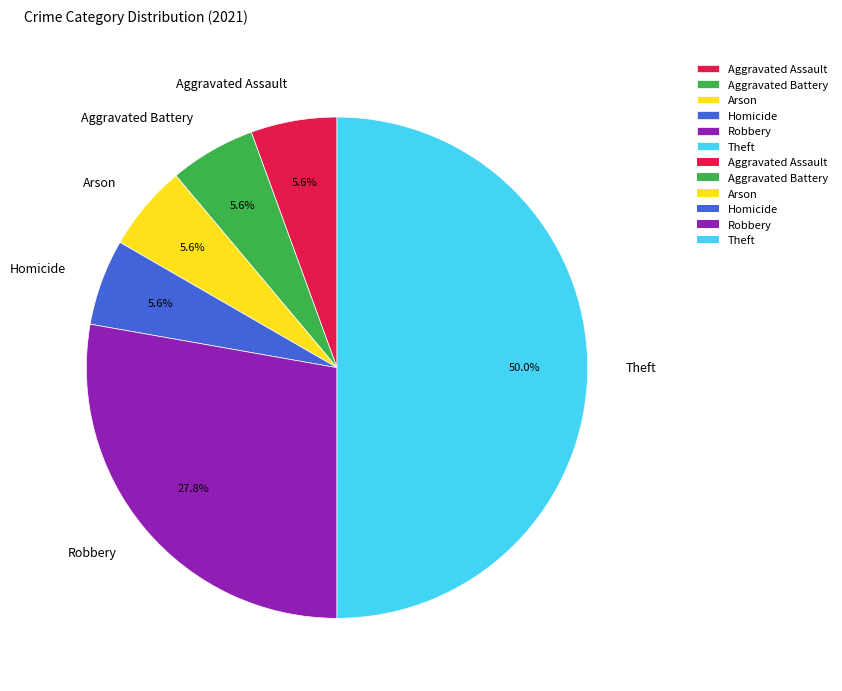

Combined, do Homicide and Aggravated Battery account for over 50%?

No